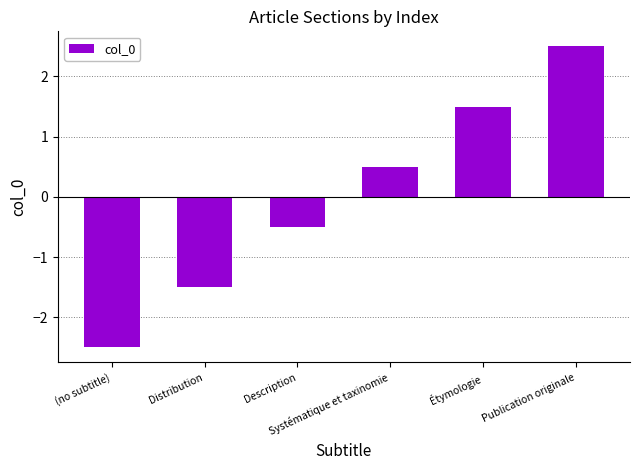

Reading left to right, transcribe all the data shown in this chart.

(no subtitle)=-2.5	Distribution=-1.5	Description=-0.5	Systématique et taxinomie=0.5	Étymologie=1.5	Publication originale=2.5